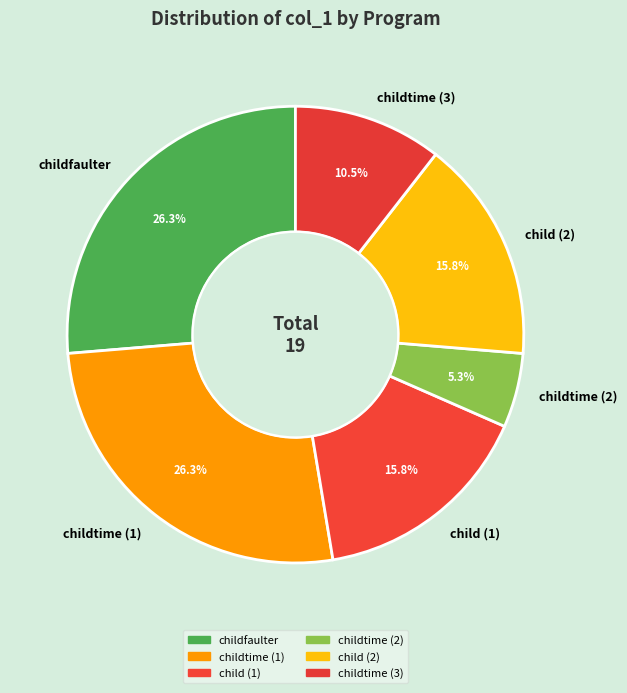

What is the smallest slice in the pie chart?

childtime (2)